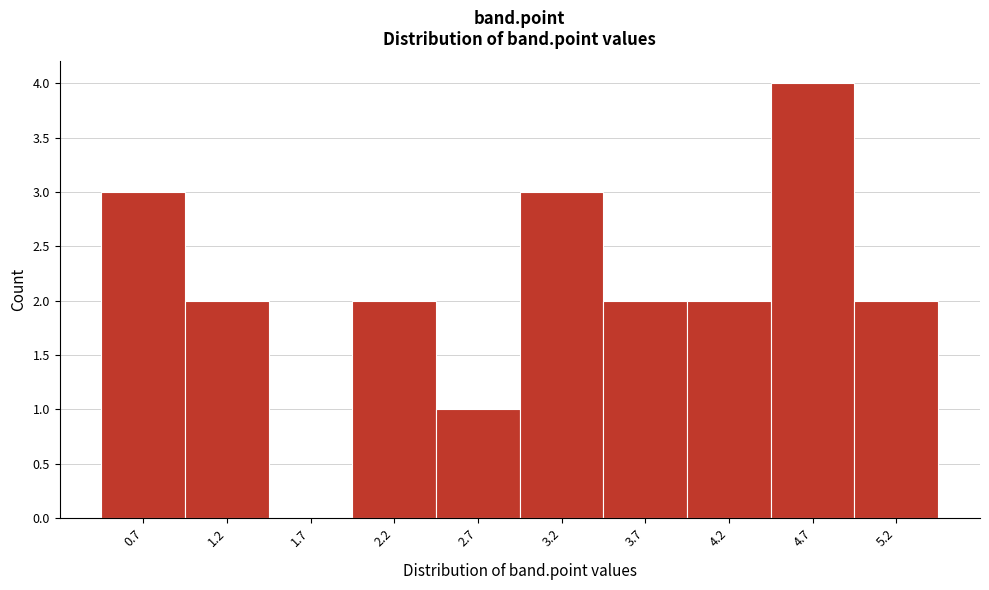

Reading left to right, transcribe all the data shown in this chart.

0.7=3	1.2=2	1.7=0	2.2=2	2.7=1	3.2=3	3.7=2	4.2=2	4.7=4	5.2=2